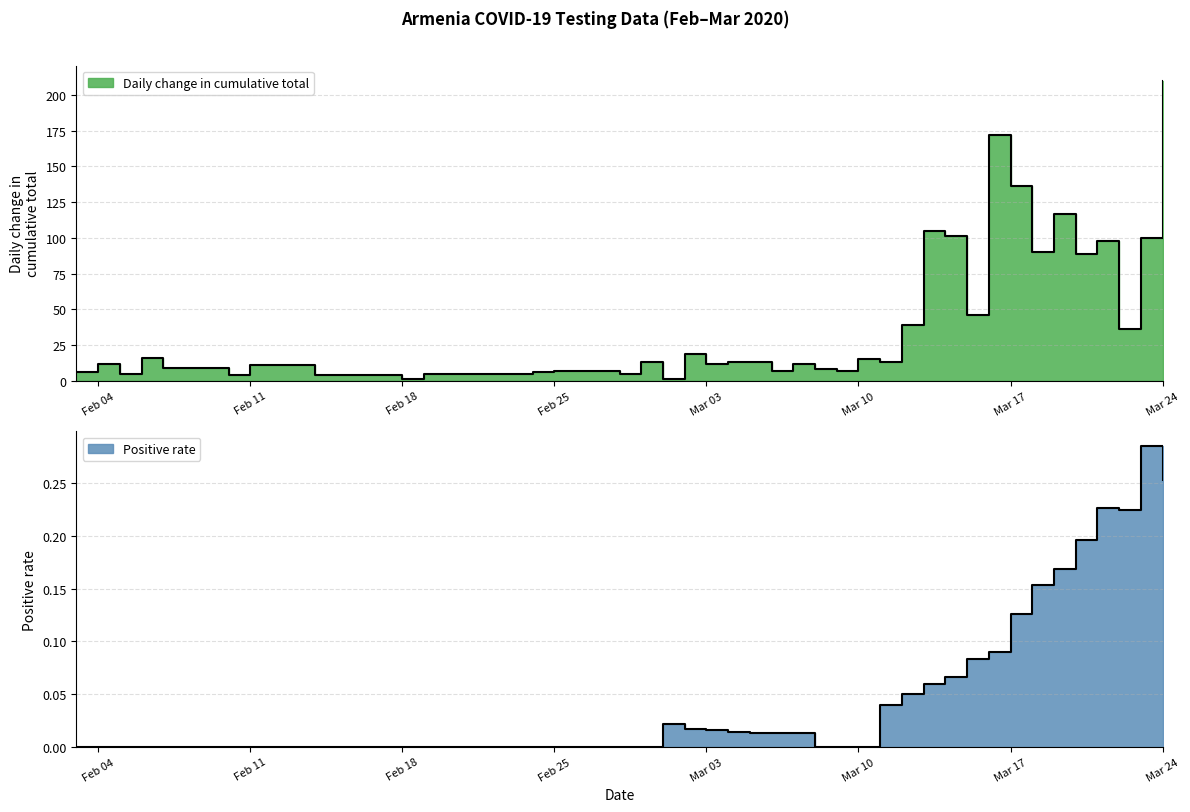

True or false: Positive rate and Daily change in cumulative total cross at least once.

False